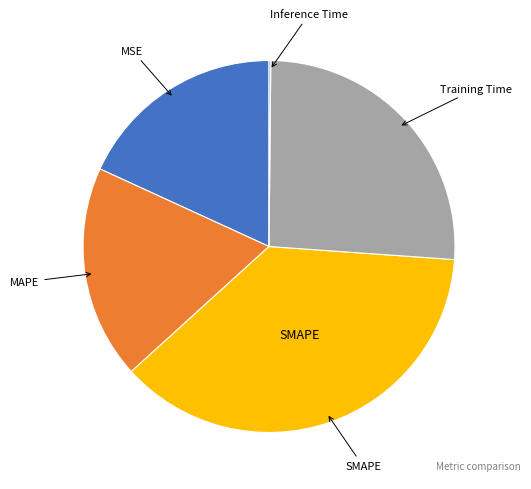

Is there a majority slice in this chart?

No